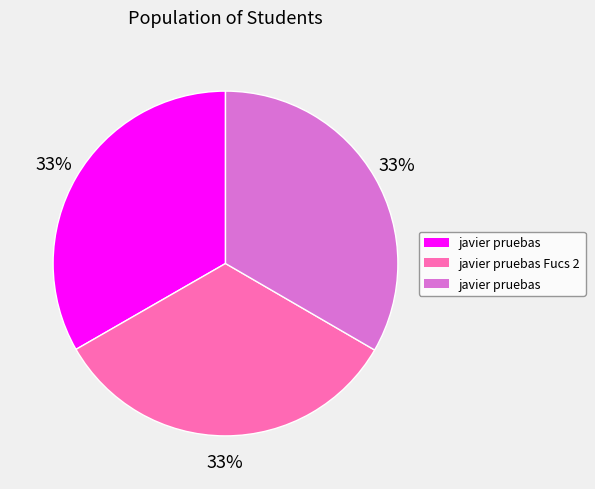

Is there a majority slice in this chart?

No